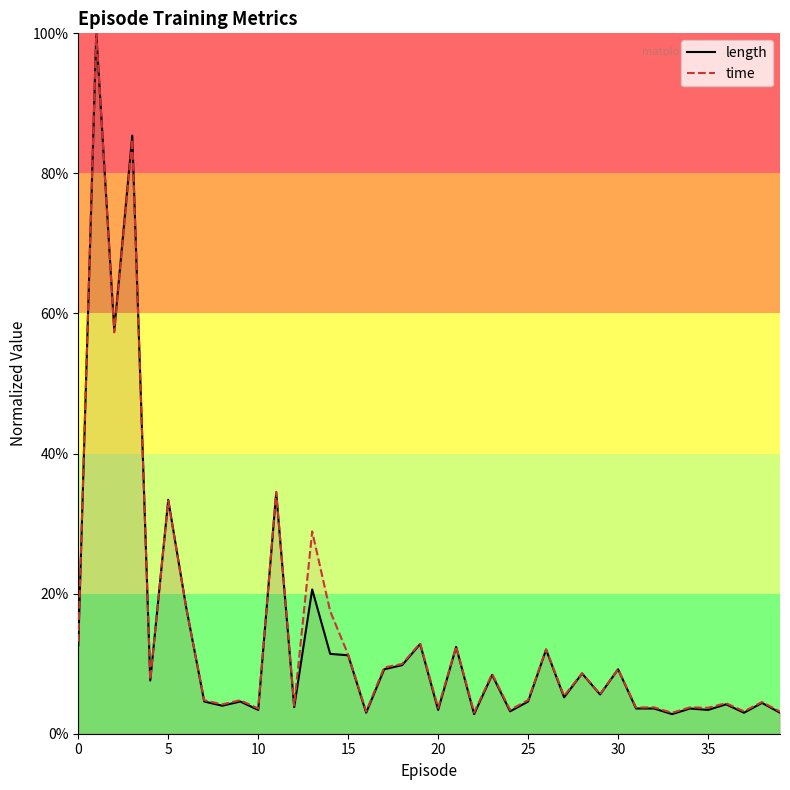

Does the chart display data point markers on the line(s)?

No